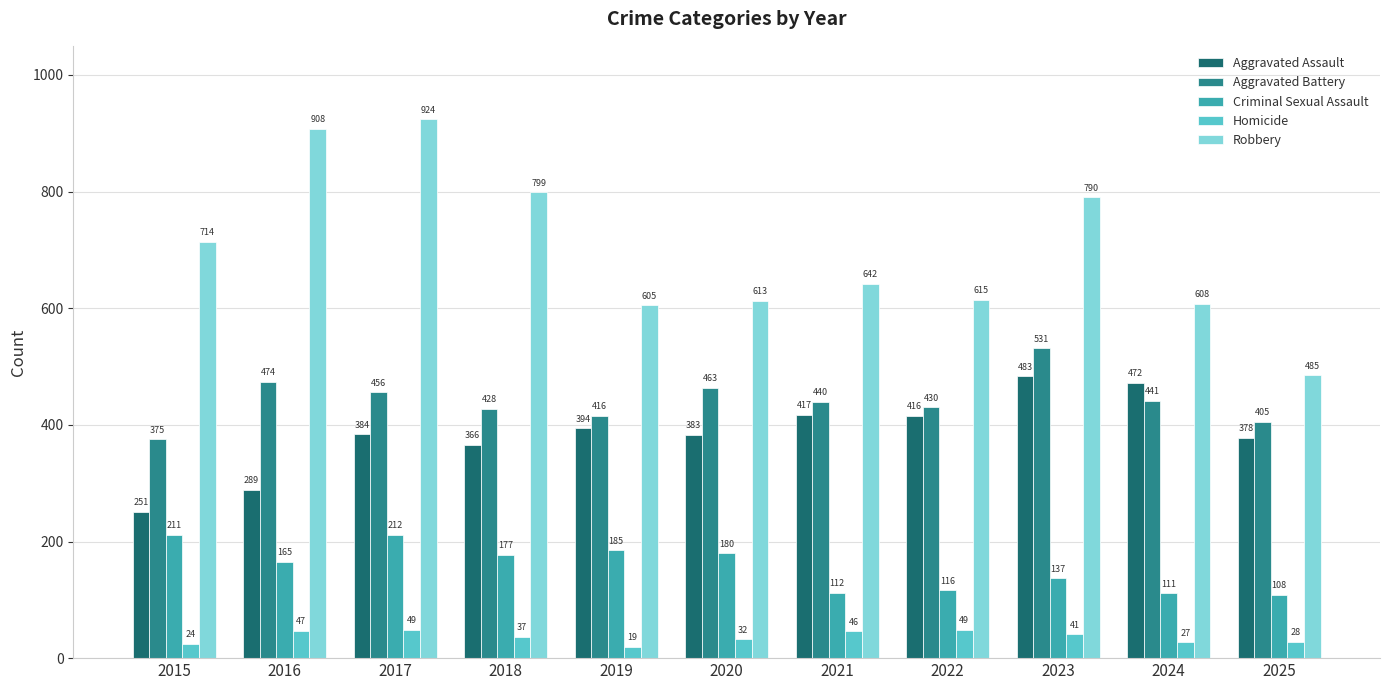

At which category is the sum across all series the highest?

2017